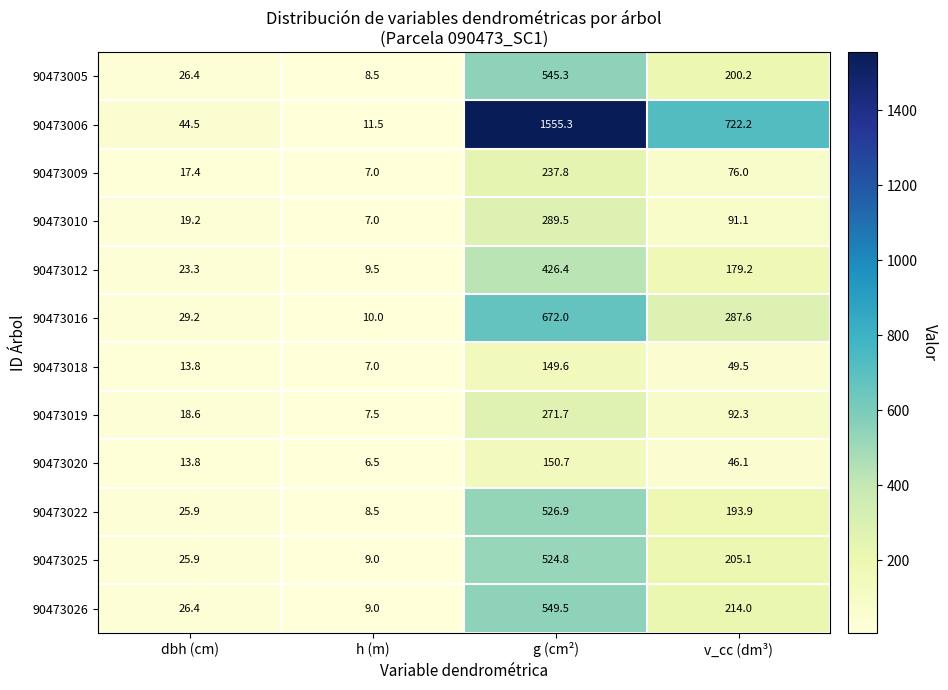

List the labels in order of 90473025 value, largest first.

g (cm²), v_cc (dm³), dbh (cm), h (m)